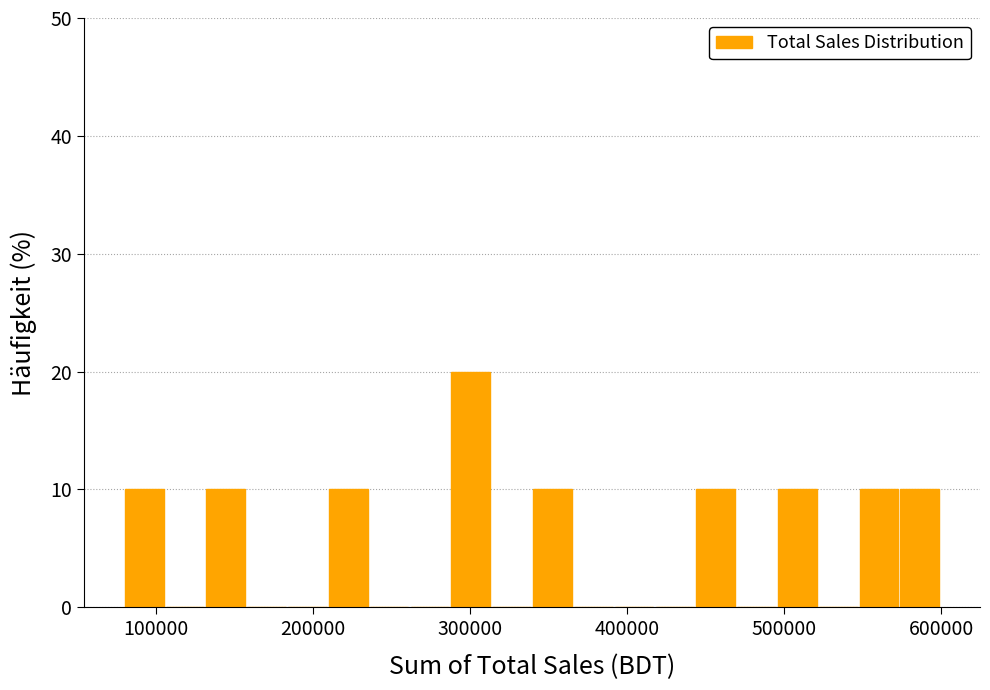

Read against the x-axis, roughly where is the centre of the tallest bar?

300000